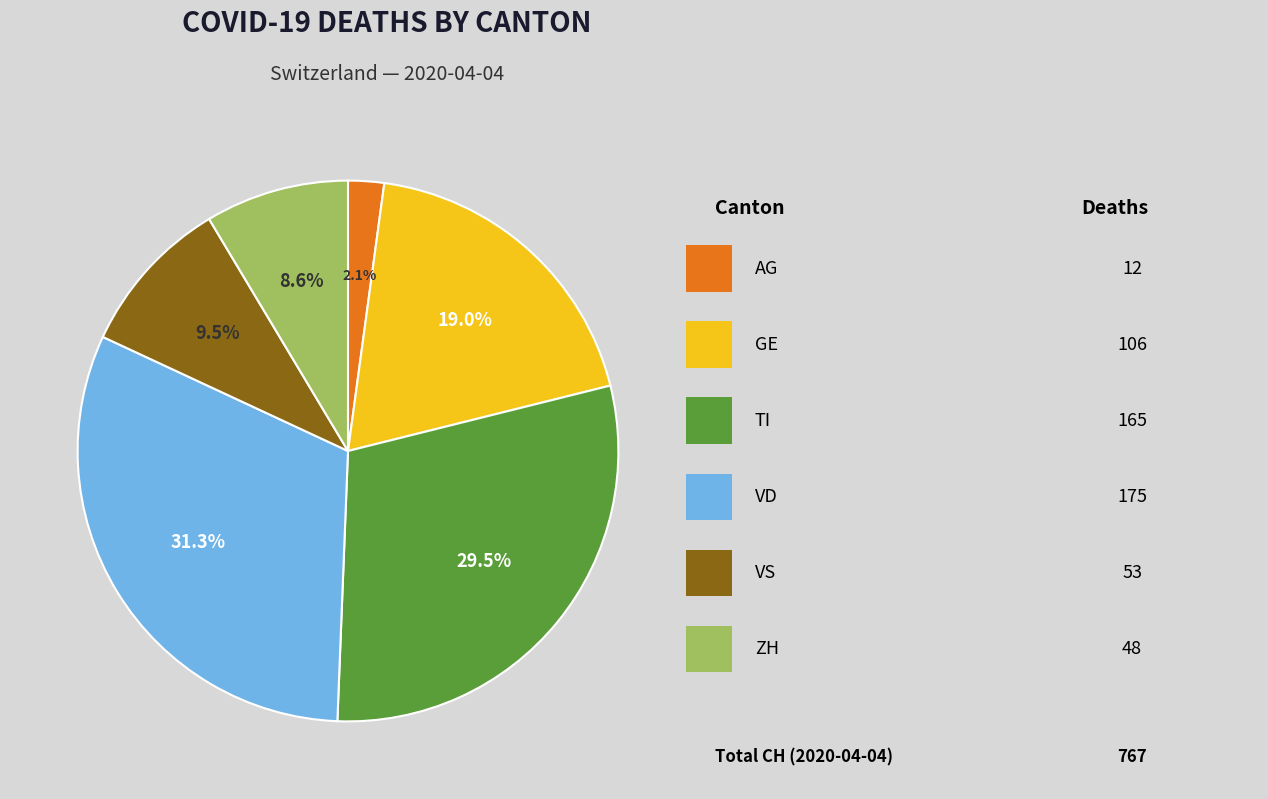

Is there a majority slice in this chart?

No